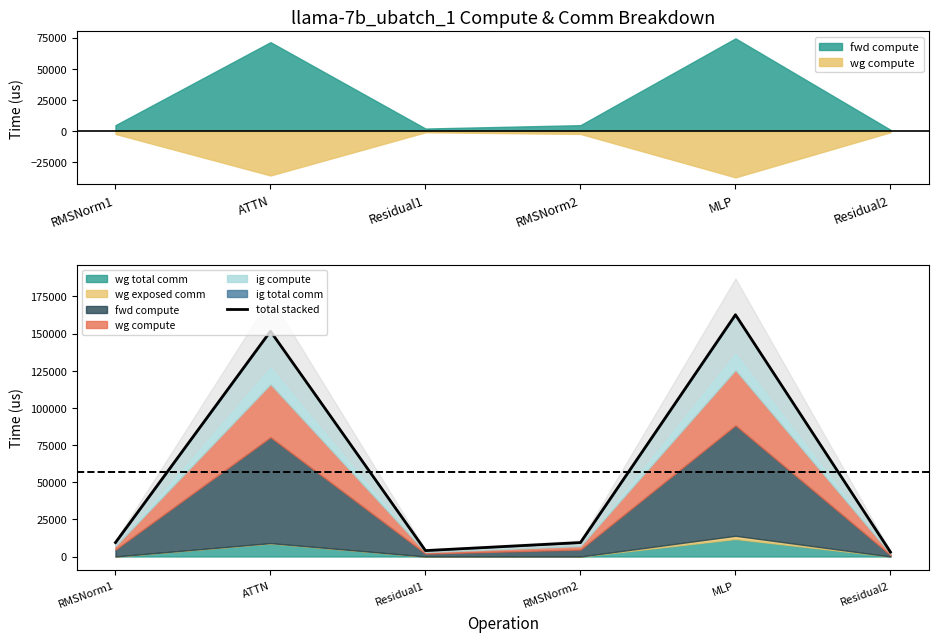

How many interior local peaks (higher than both neighbors) does the data have?

2